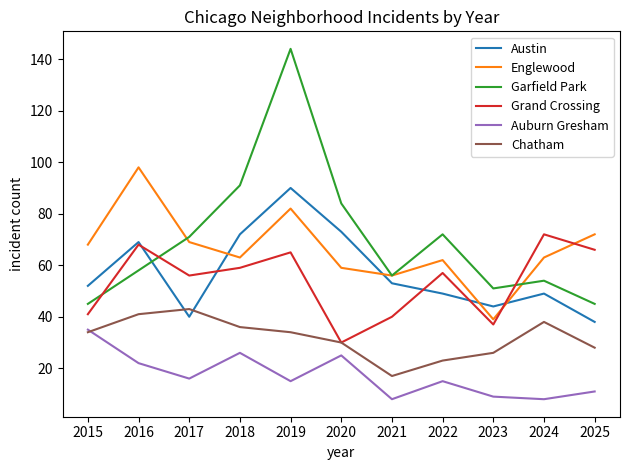

Which series has the largest total across all categories?

Garfield Park